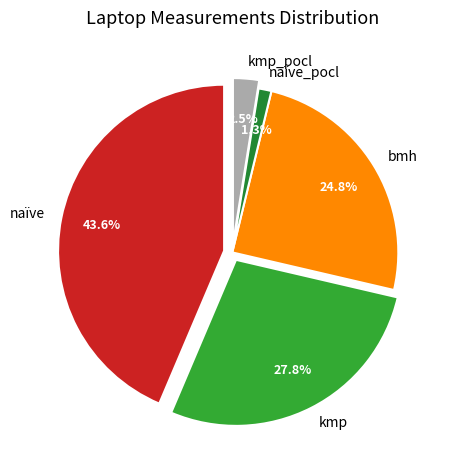

How much of the chart is everything except kmp?

72.2%